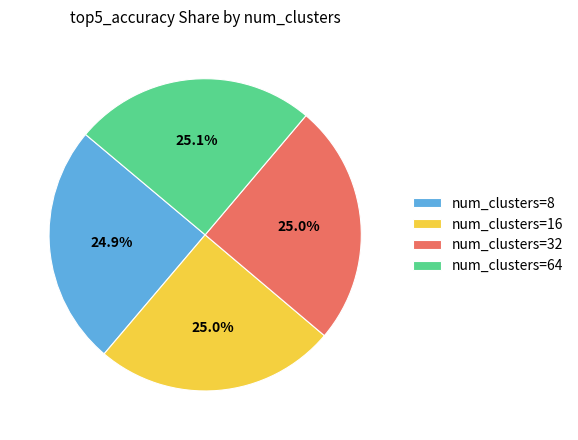

How much of the chart is everything except num_clusters=32?

75.0%